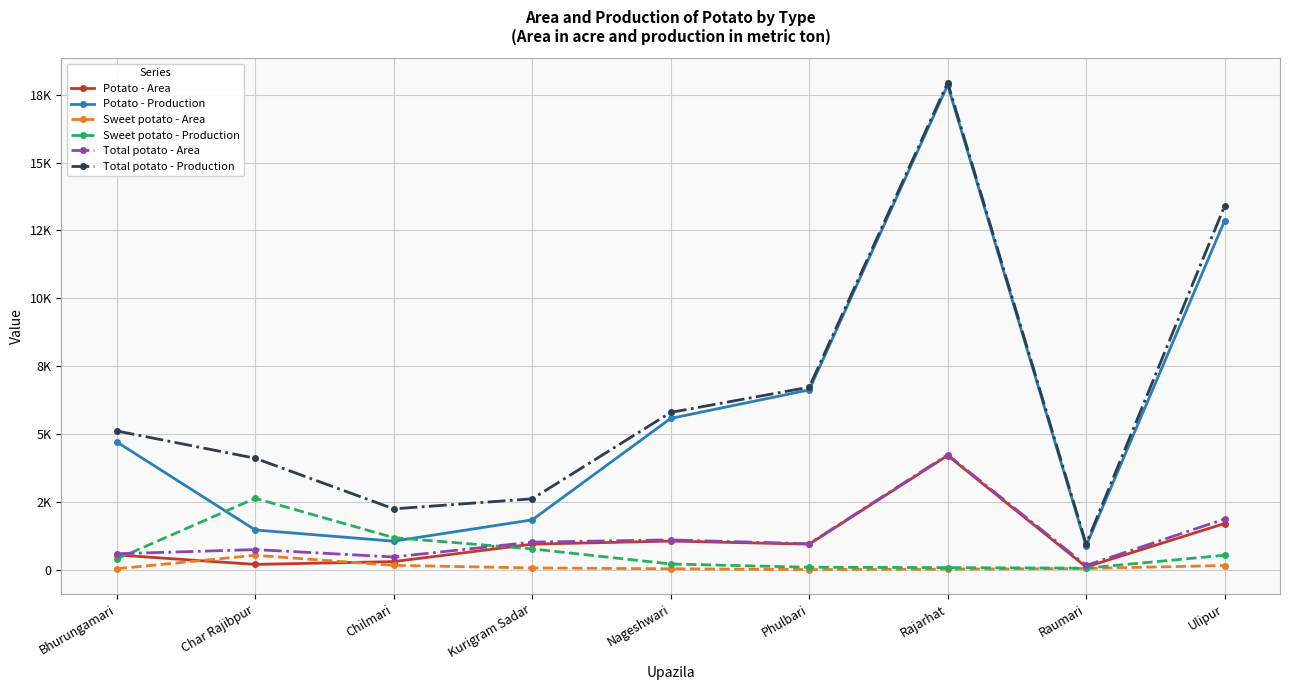

Reading left to right, extract all data points from this chart.

Potato - Area: Bhurungamari=552	Char Rajibpur=205	Chilmari=308	Kurigram Sadar=950	Nageshwari=1063	Phulbari=950	Rajarhat=4214	Raumari=111	Ulipur=1710
Potato - Production: Bhurungamari=4713	Char Rajibpur=1473	Chilmari=1060	Kurigram Sadar=1845	Nageshwari=5581	Phulbari=6630	Rajarhat=17856	Raumari=888	Ulipur=12860
Sweet potato - Area: Bhurungamari=45	Char Rajibpur=540	Chilmari=170	Kurigram Sadar=74	Nageshwari=44	Phulbari=15	Rajarhat=28	Raumari=56	Ulipur=164
Sweet potato - Production: Bhurungamari=405	Char Rajibpur=2640	Chilmari=1190	Kurigram Sadar=775	Nageshwari=220	Phulbari=100	Rajarhat=86	Raumari=67	Ulipur=541
Total potato - Area: Bhurungamari=597	Char Rajibpur=750	Chilmari=478	Kurigram Sadar=1024	Nageshwari=1107	Phulbari=965	Rajarhat=4242	Raumari=167	Ulipur=1874
Total potato - Production: Bhurungamari=5118	Char Rajibpur=4113	Chilmari=2250	Kurigram Sadar=2620	Nageshwari=5801	Phulbari=6730	Rajarhat=17942	Raumari=955	Ulipur=13401